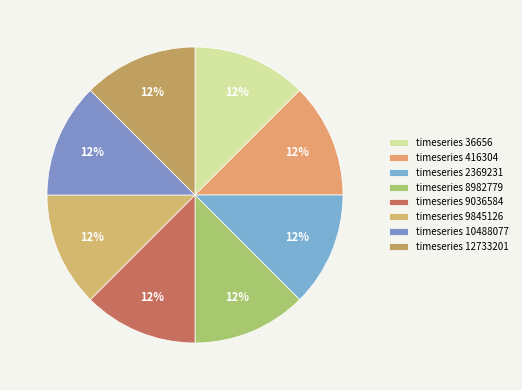

How many slices are in this pie chart?

8